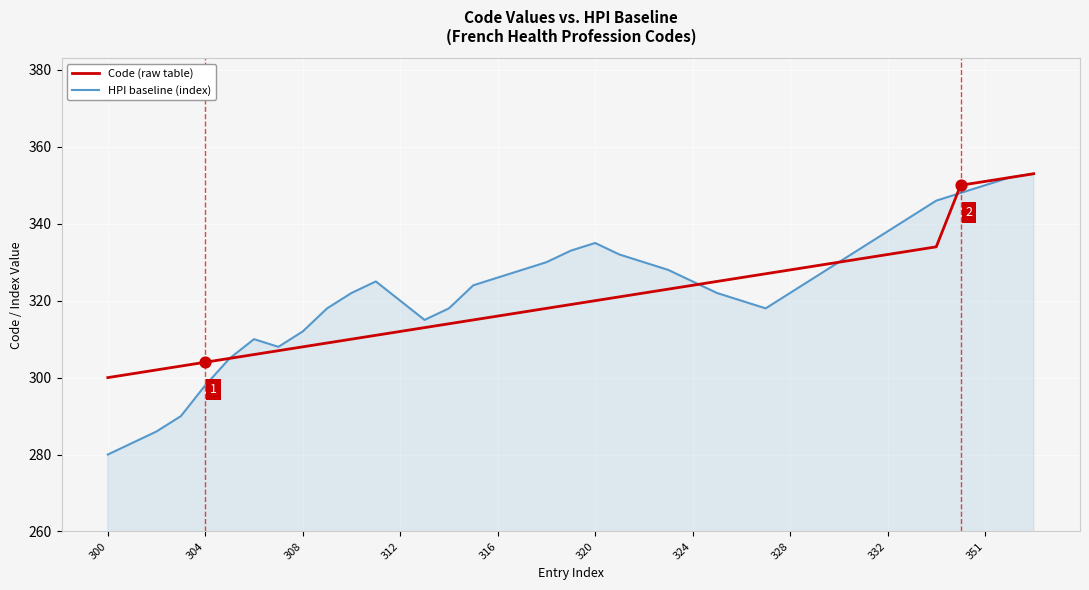

What is the greatest value displayed?

353